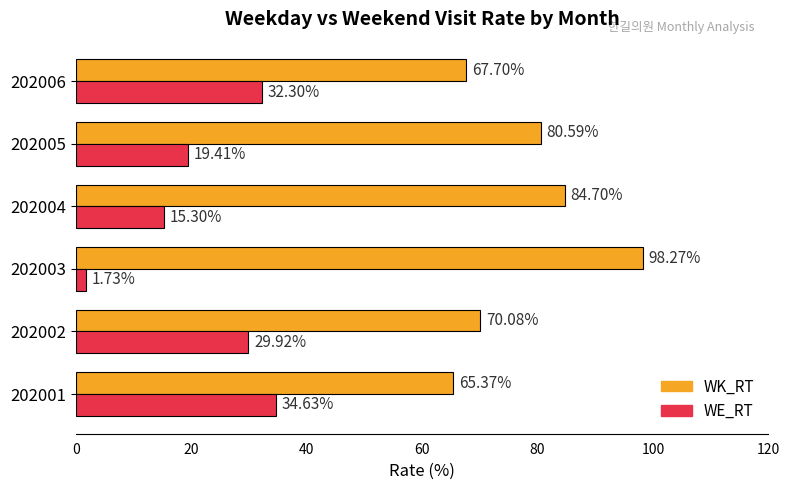

Rank the categories by WK_RT value from lowest to highest.

202001, 202006, 202002, 202005, 202004, 202003